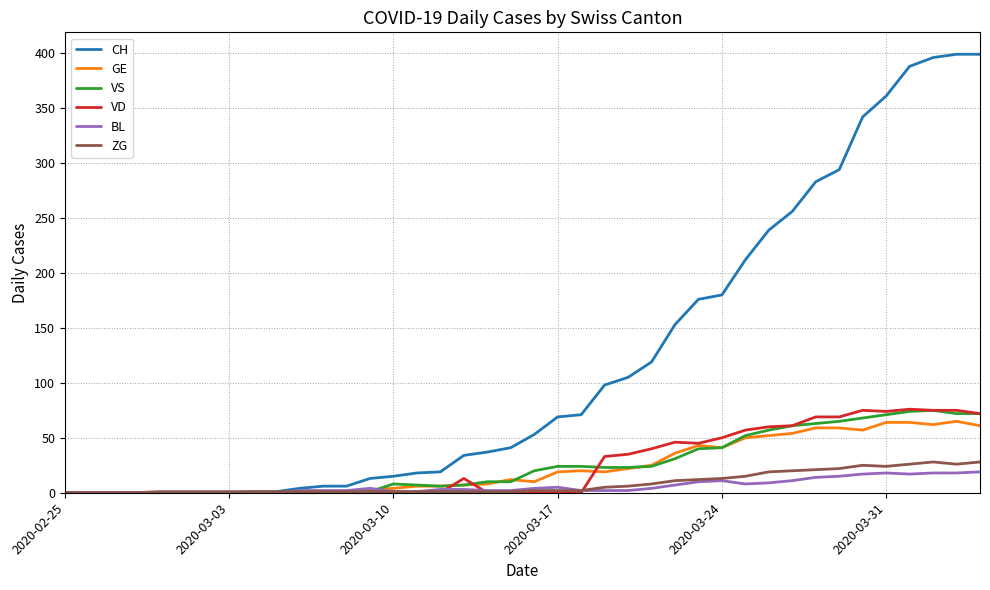

Which series has the largest total across all categories?

CH